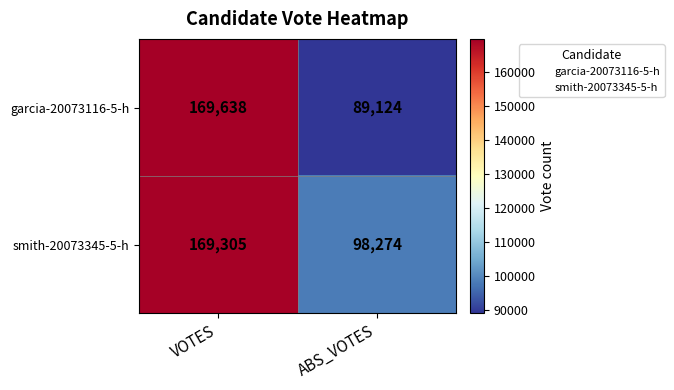

What is the difference between the maximum and minimum values in the garcia-20073116-5-h series?

80514